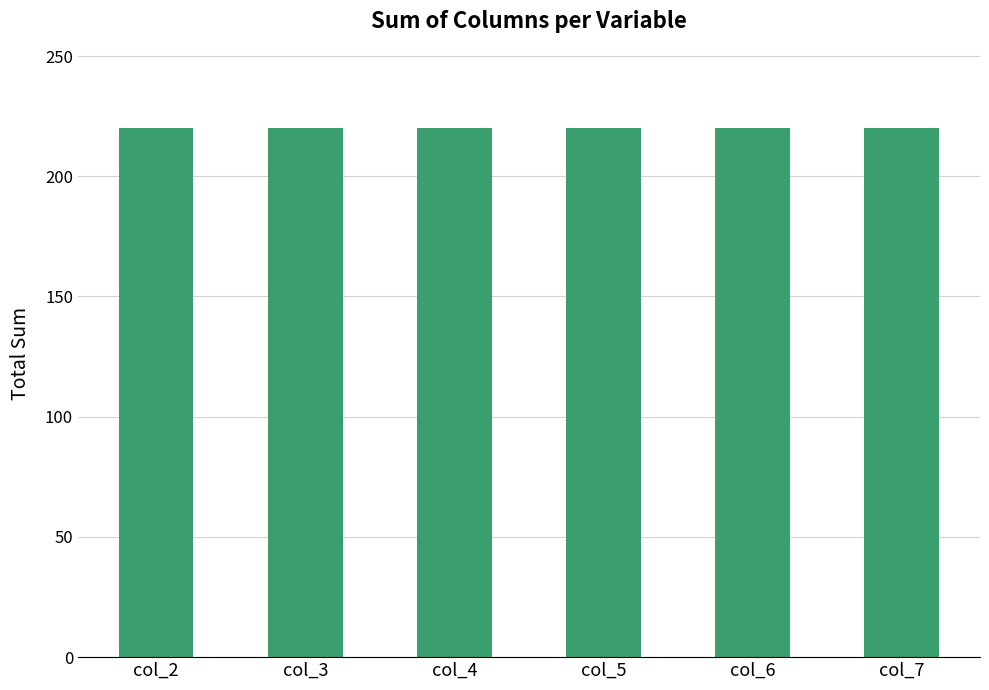

Which series has the largest total across all categories?

col_2